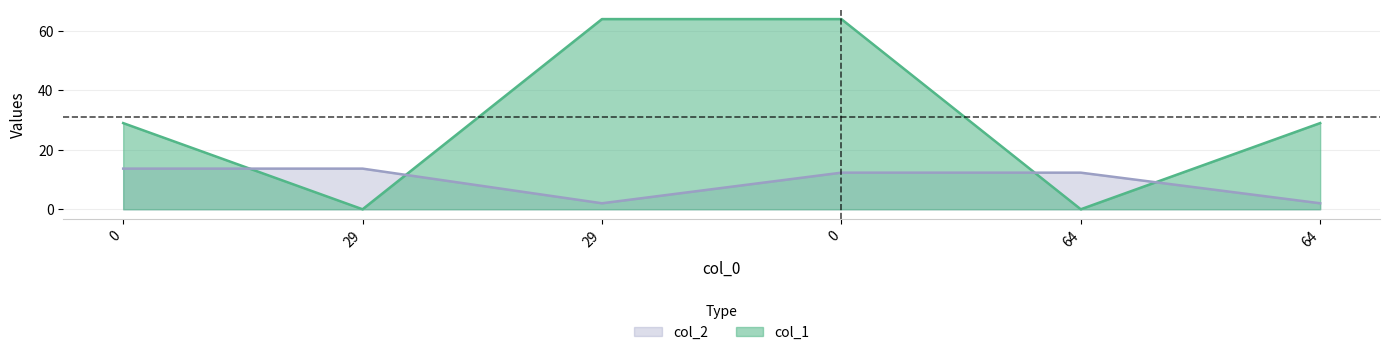

How many positive values does the col_1 series have?

4